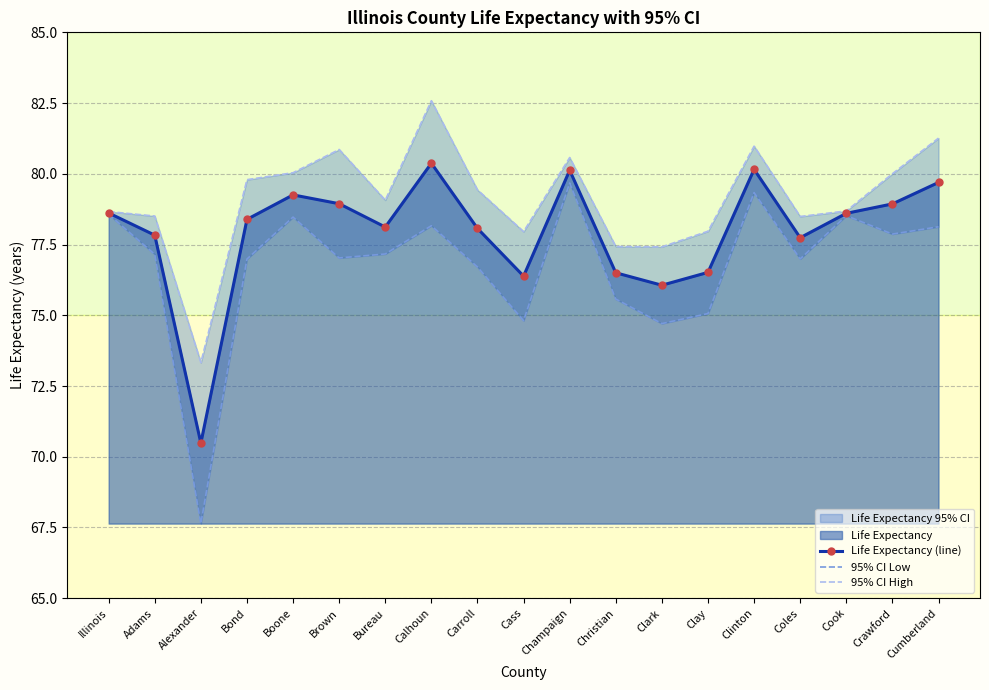

What is the lowest value of the Life Expectancy (line) series?

70.5